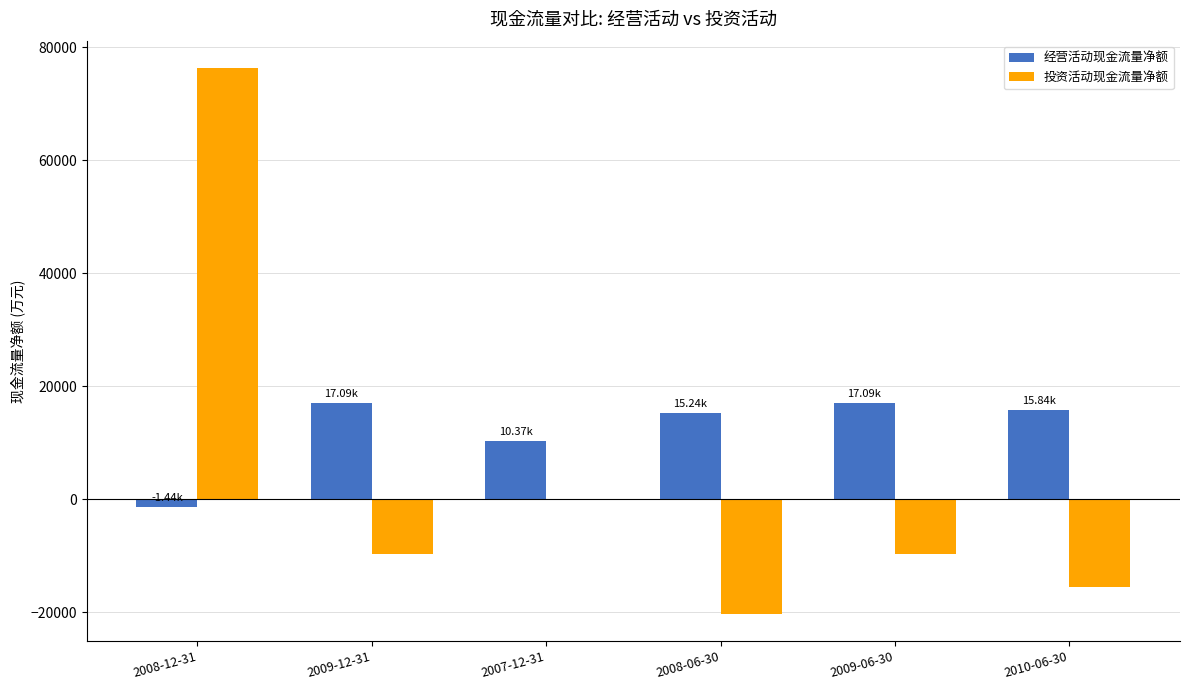

What is the sum of all 经营活动现金流量净额 values?

74182